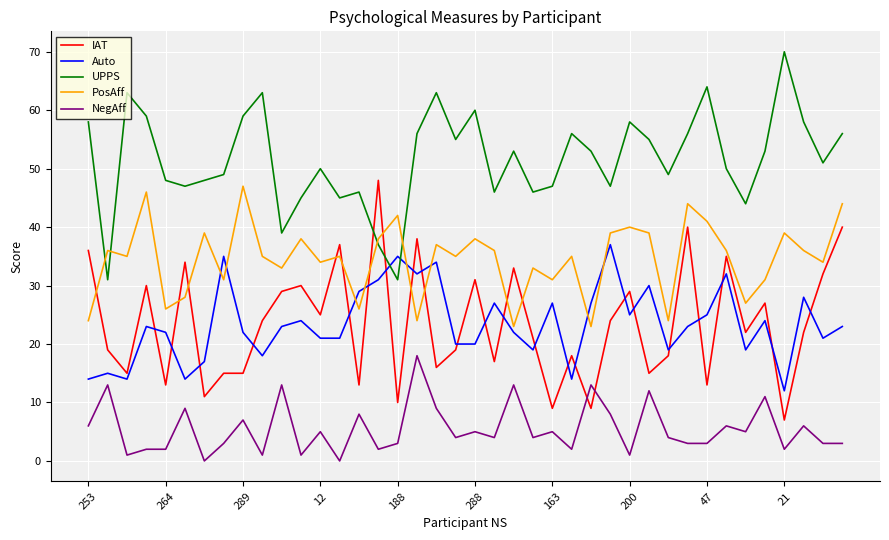

What is the maximum value shown in the chart?

70